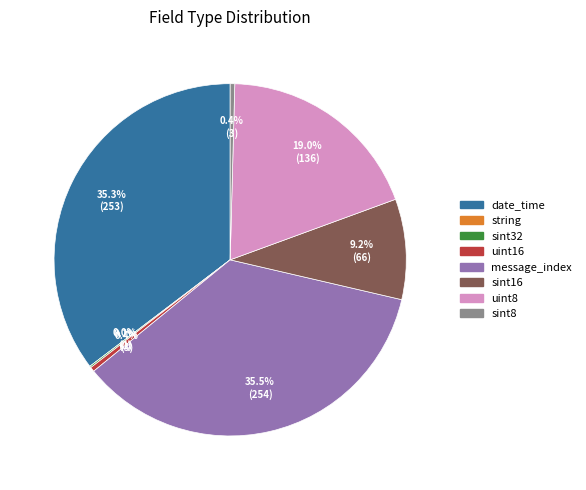

Is it true that sint32 is 11% of the pie?

False